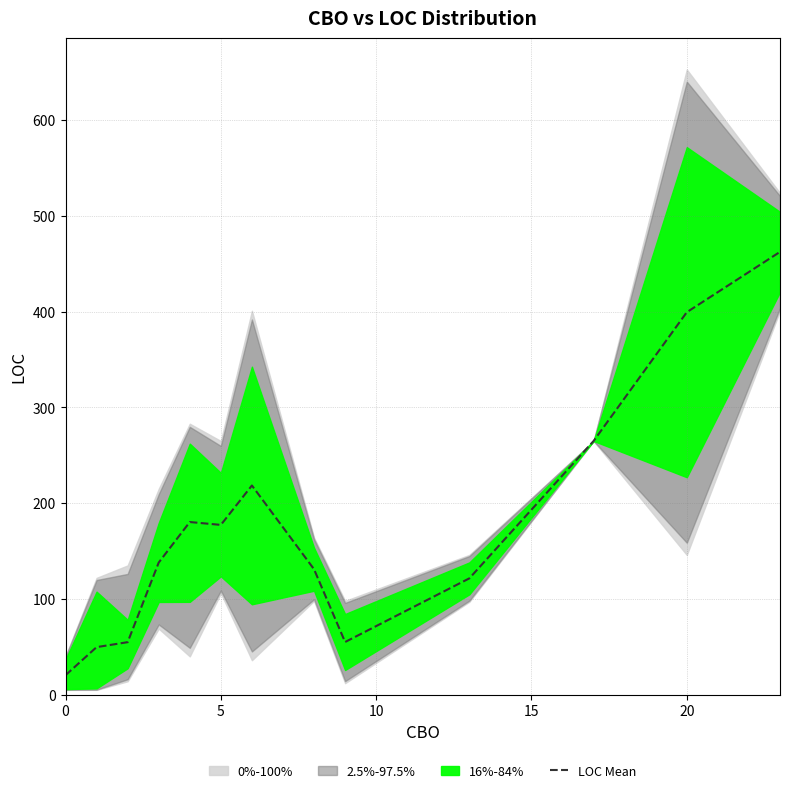

The value of LOC Mean at 5 is 177.3. True or false?

True